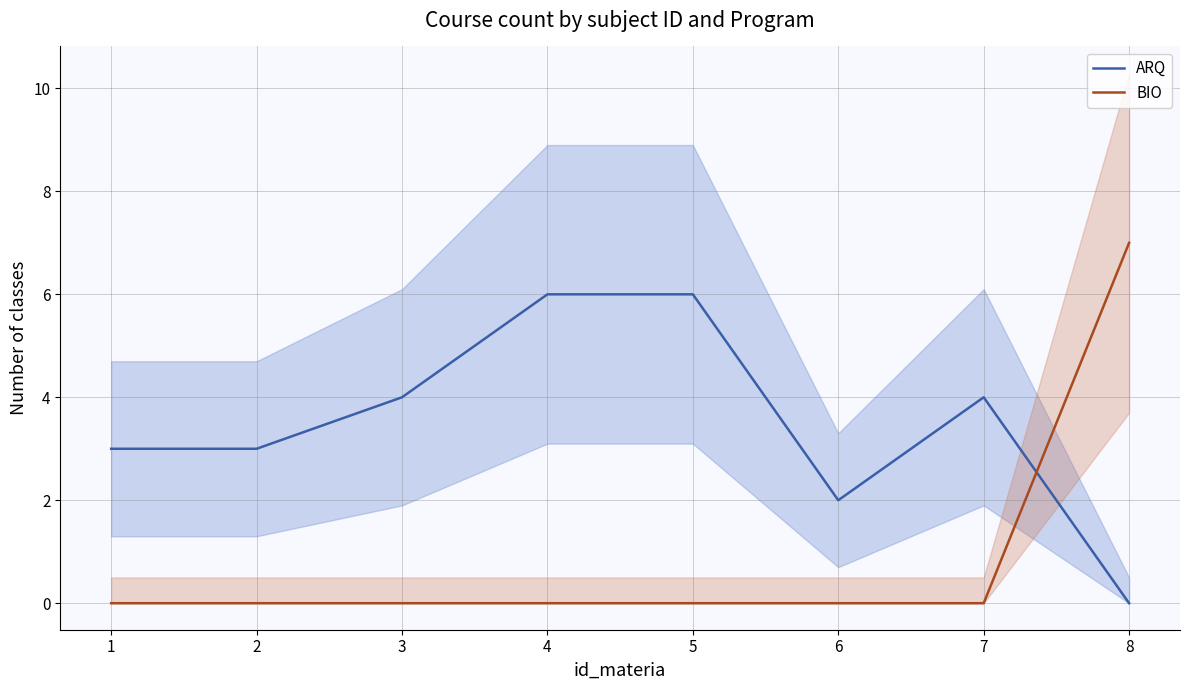

What is the greatest value displayed?

7